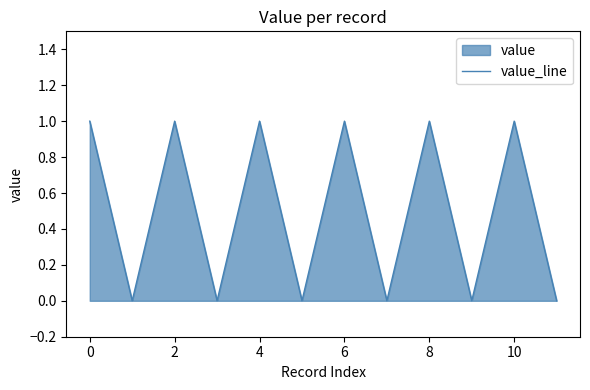

The value at 10 is 1. True or false?

True